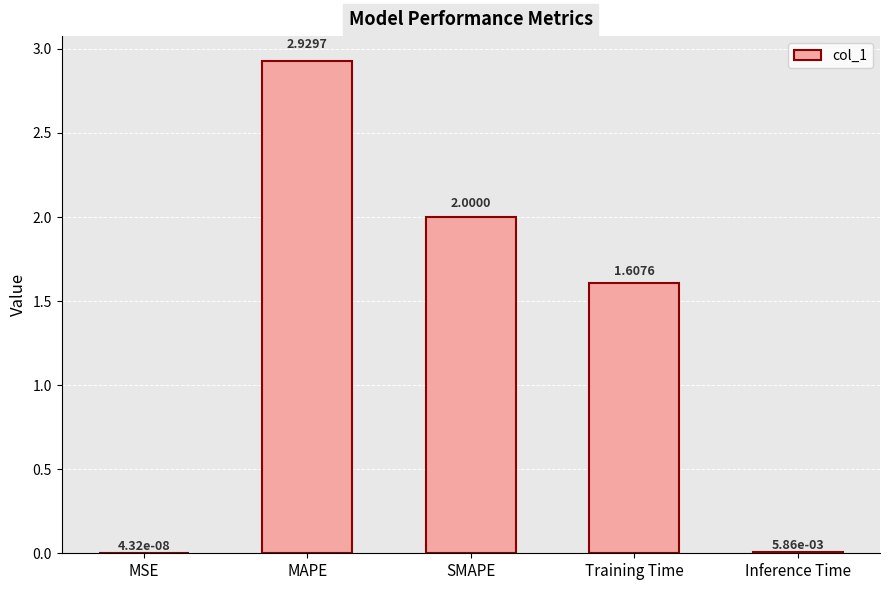

Which has a higher value, SMAPE or MAPE?

MAPE